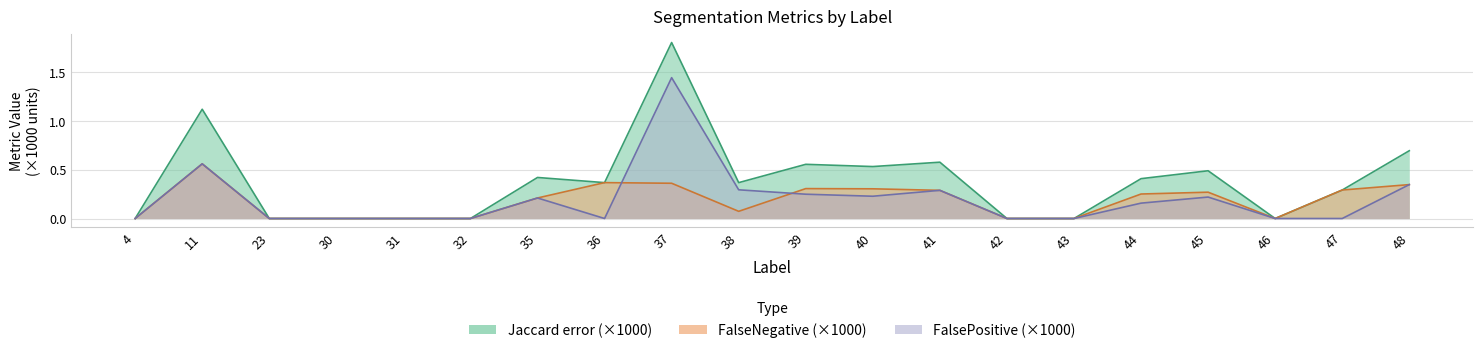

At which category does FalseNegative reach its first local peak?

11